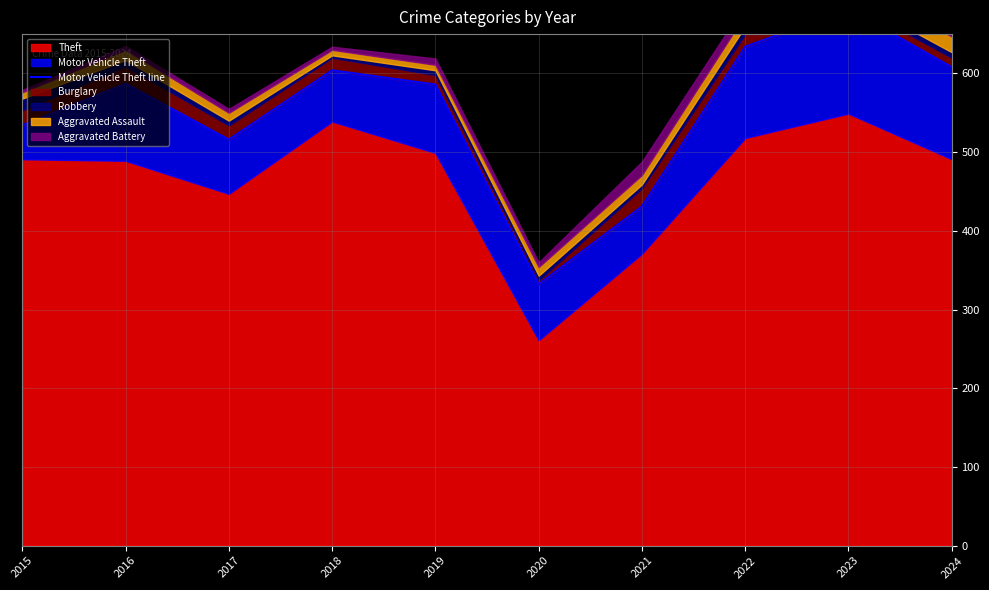

At which category does the chart reach its peak across all series?

2023